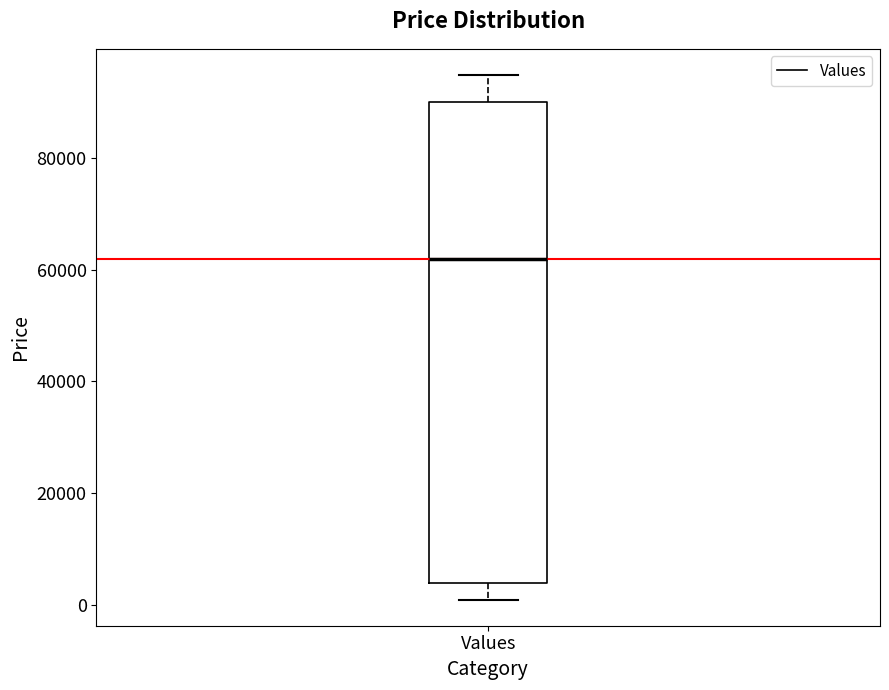

Read this box plot against the y-axis: the position of the median line, the range covered by the box, and the ends of both whiskers. The values are not printed on the chart, so give them approximately, as read against the axis.

median 62000, box 4000 to 90000, whiskers 0 to 94000